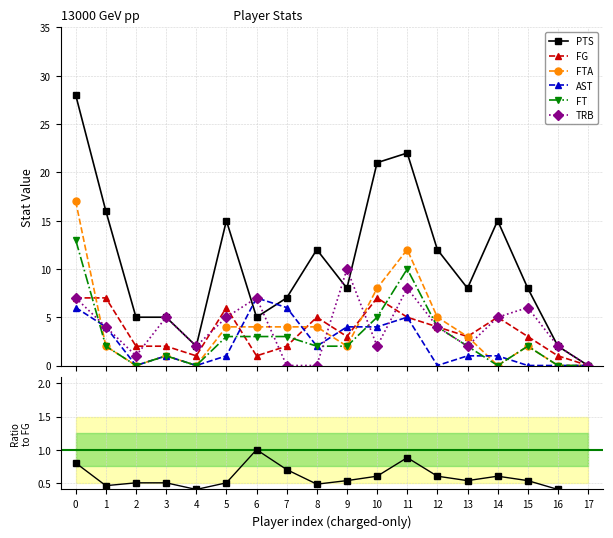

True or false: TRB has more than 1 points higher than both neighbors.

True